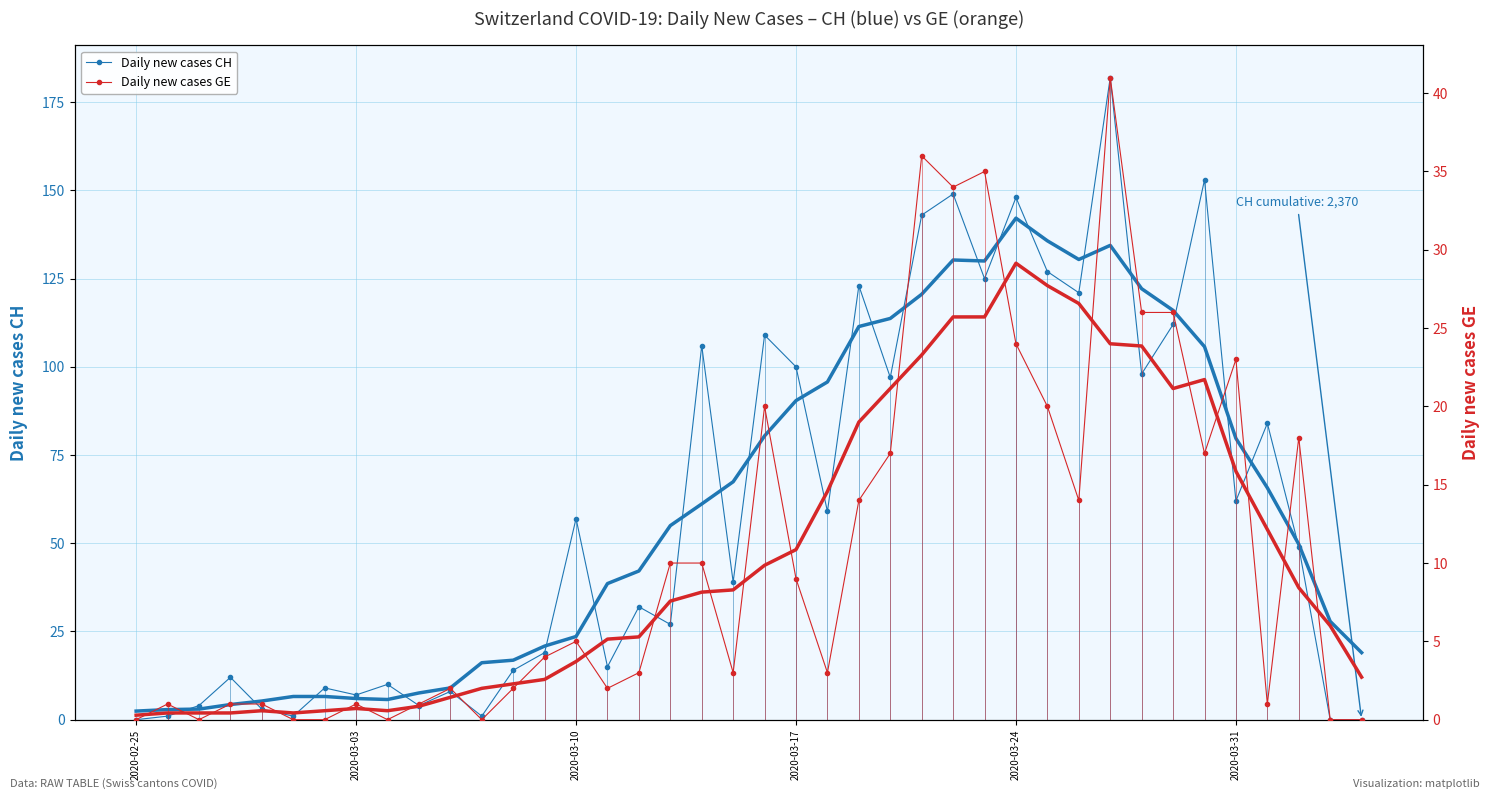

What is the sum of all Daily new cases CH values?

2410